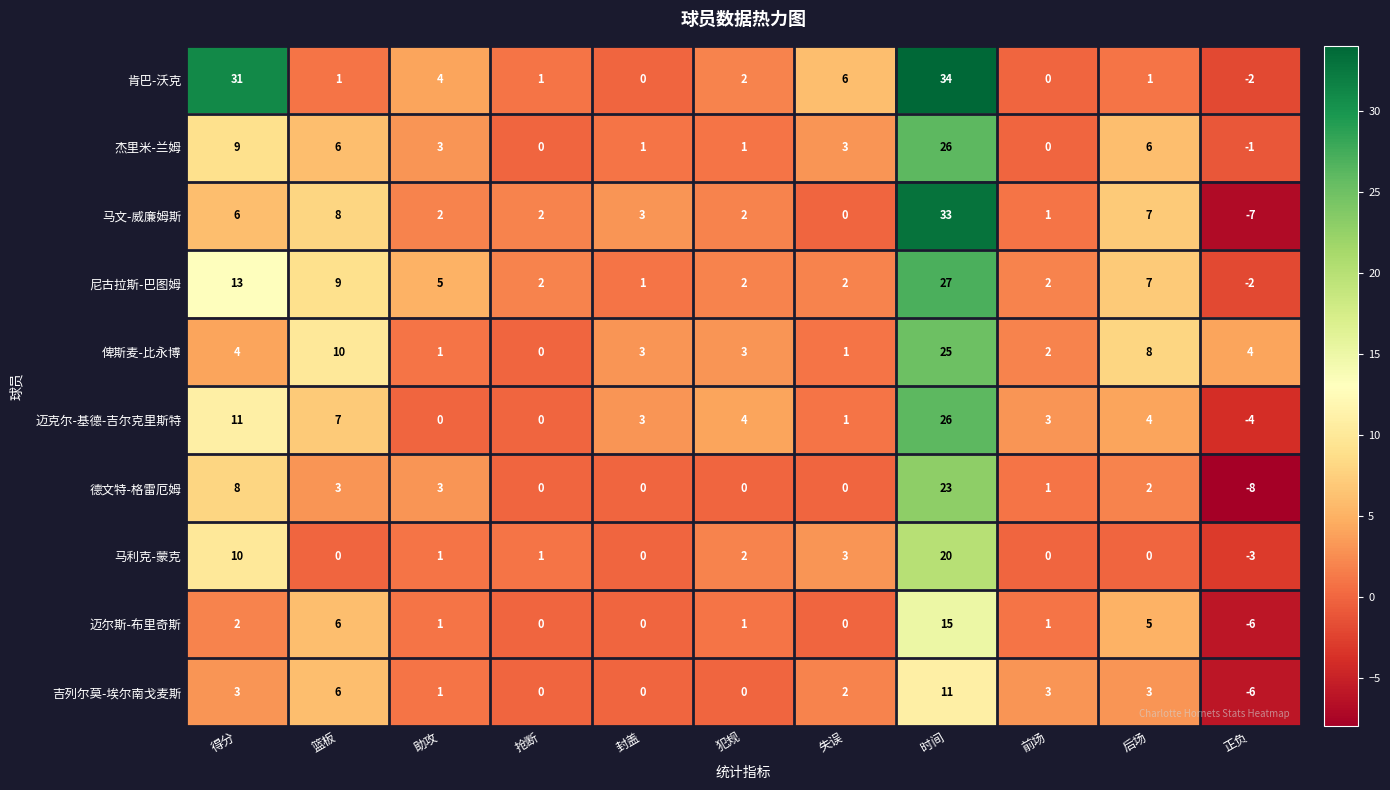

What is the maximum value for 迈克尔-基德-吉尔克里斯特?

26